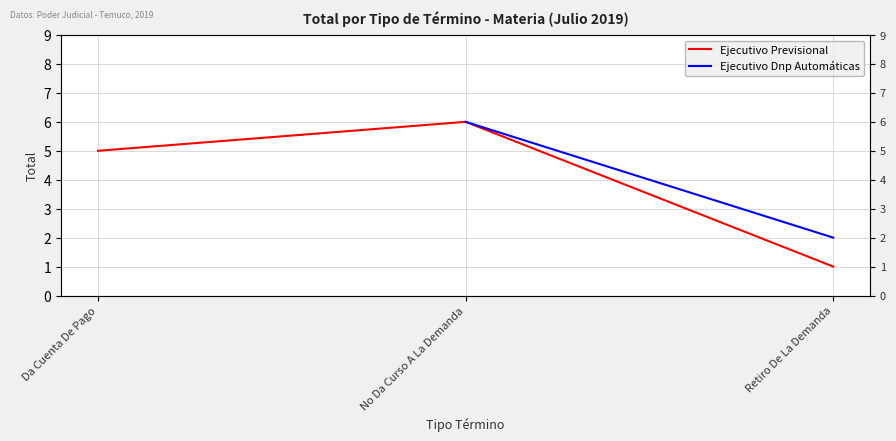

What is the difference between the maximum and minimum values?

5